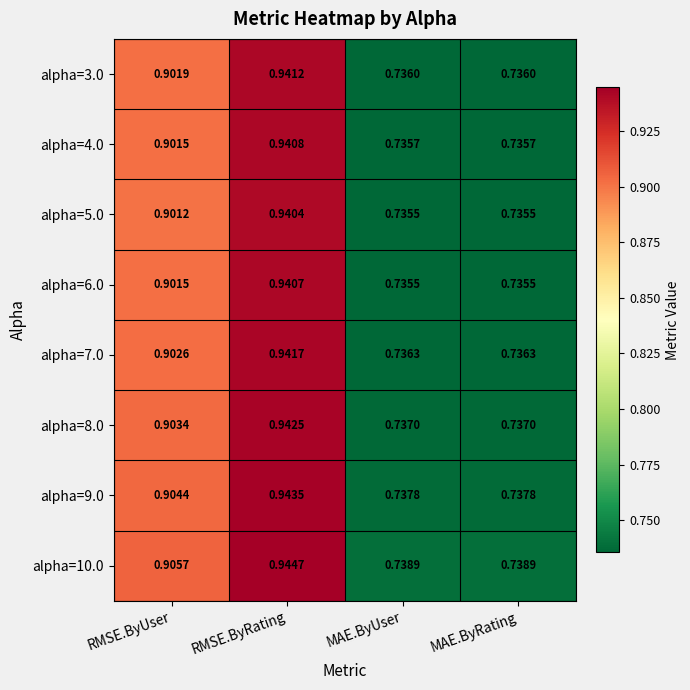

Which category has the highest value across all series?

RMSE.ByRating